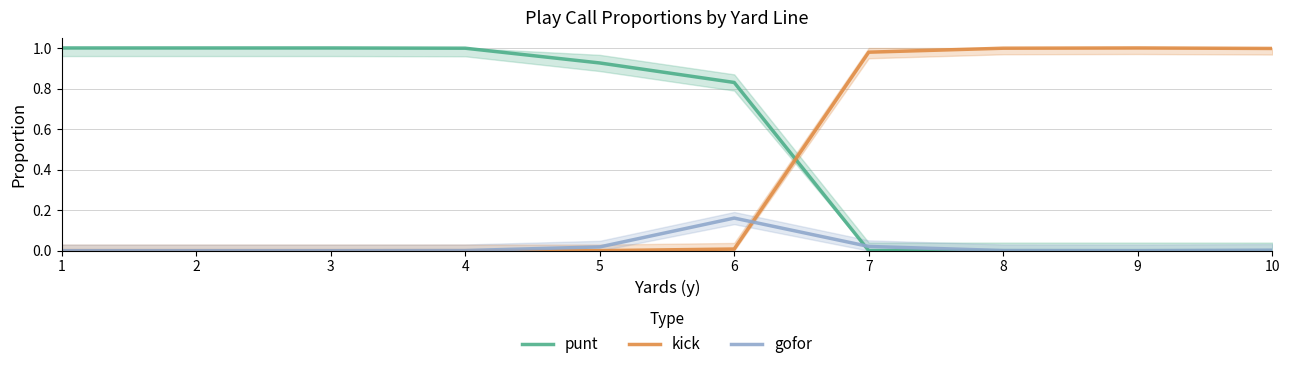

Where do punt and gofor first cross each other?

6 and 7